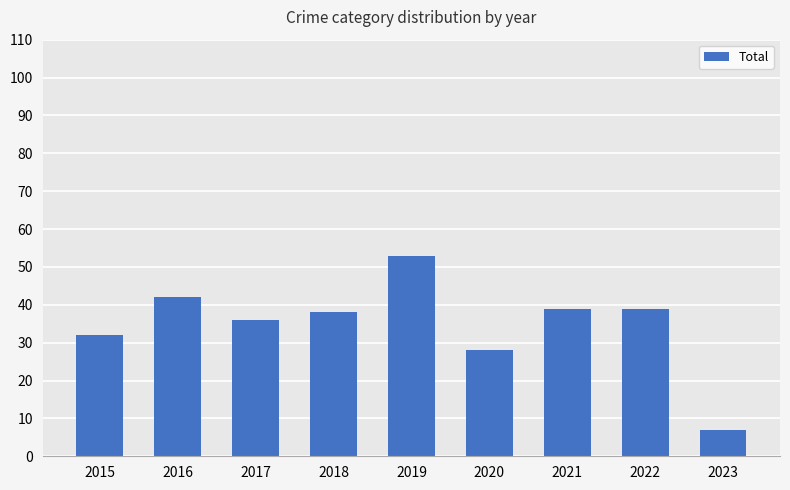

Which category has the highest value across all series?

2019